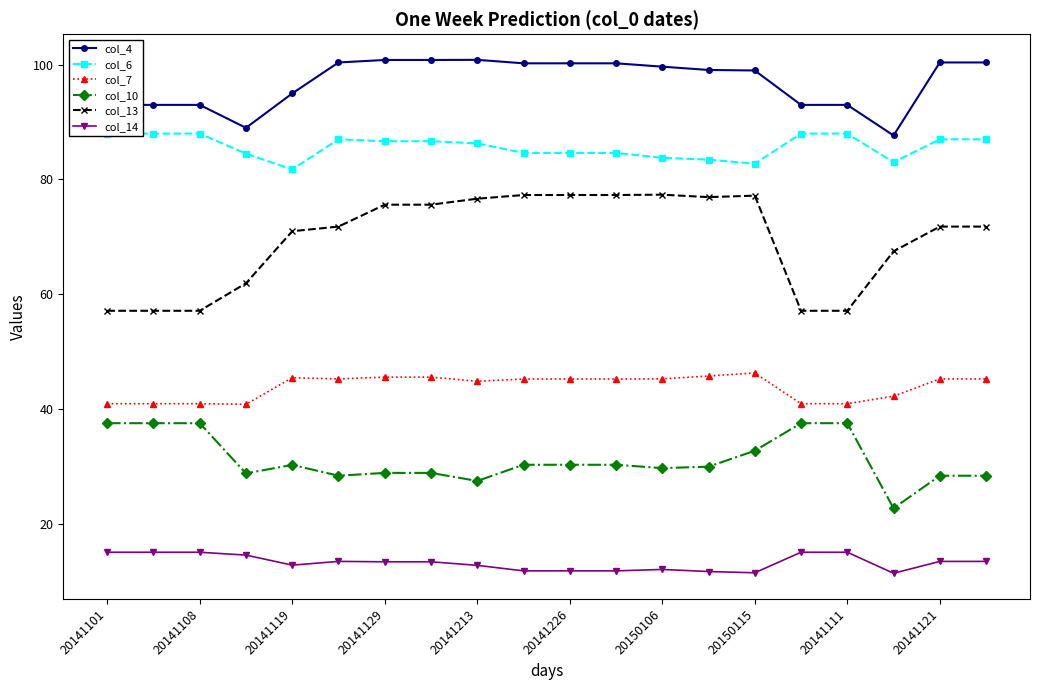

Rank the series by their maximum value, from lowest to highest.

col_14, col_10, col_7, col_13, col_6, col_4